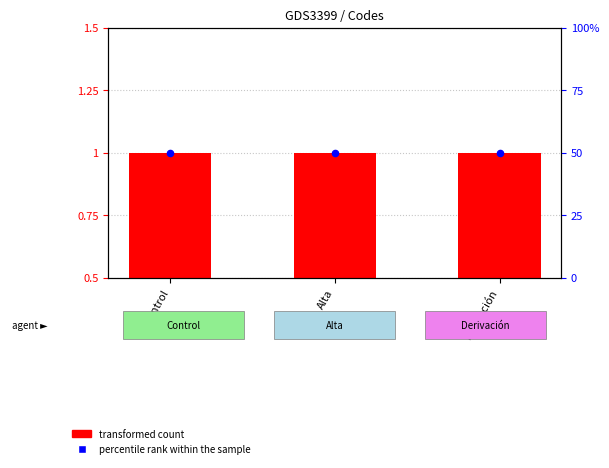

What is the total value across all series at Alta?

51